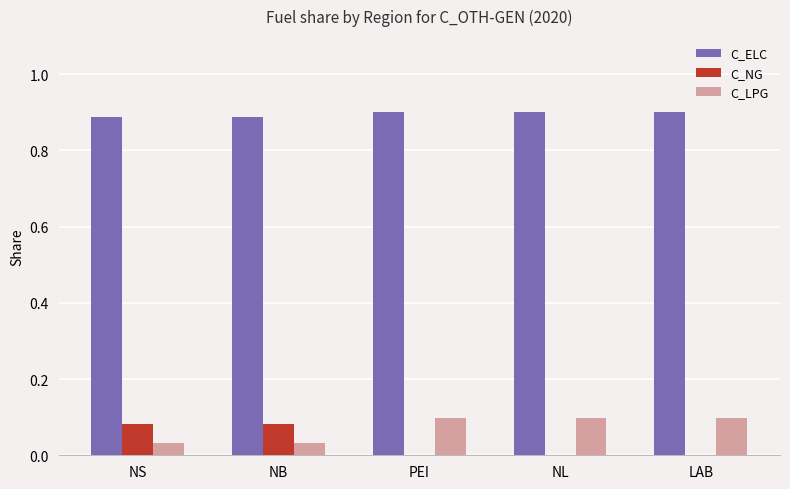

Is the value of C_LPG at NB greater than the value of C_NG at NS?

No